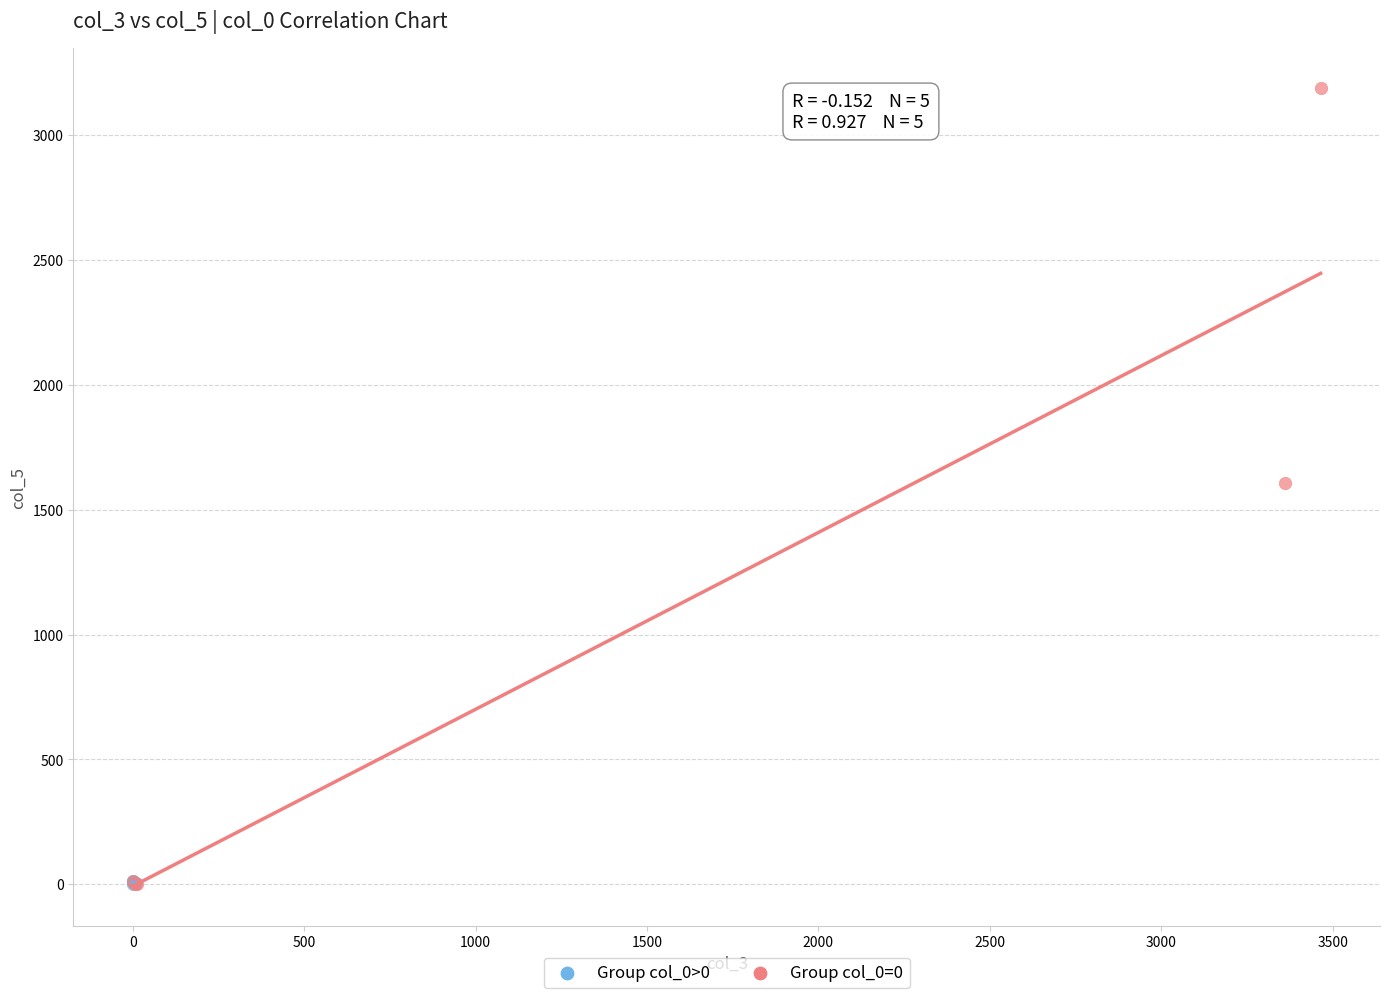

Which series has the widest spread of Y values?

Group col_0=0